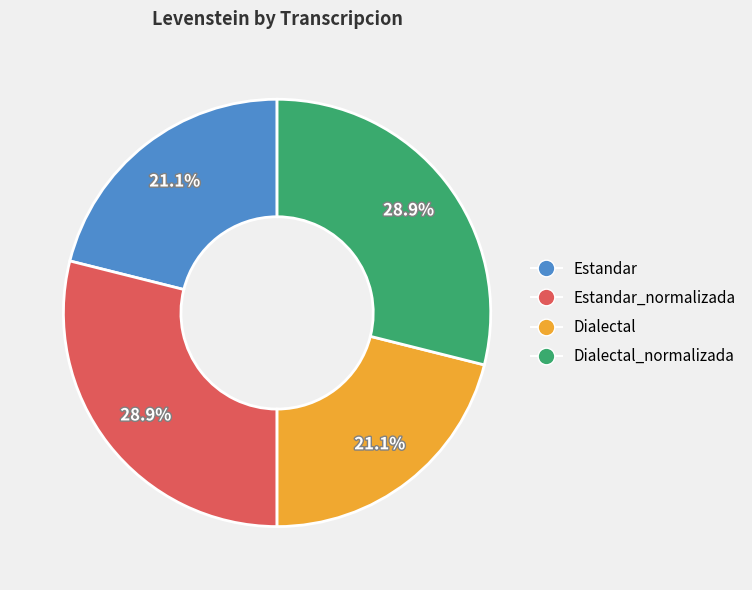

Is it true that Dialectal is 21% of the pie?

True